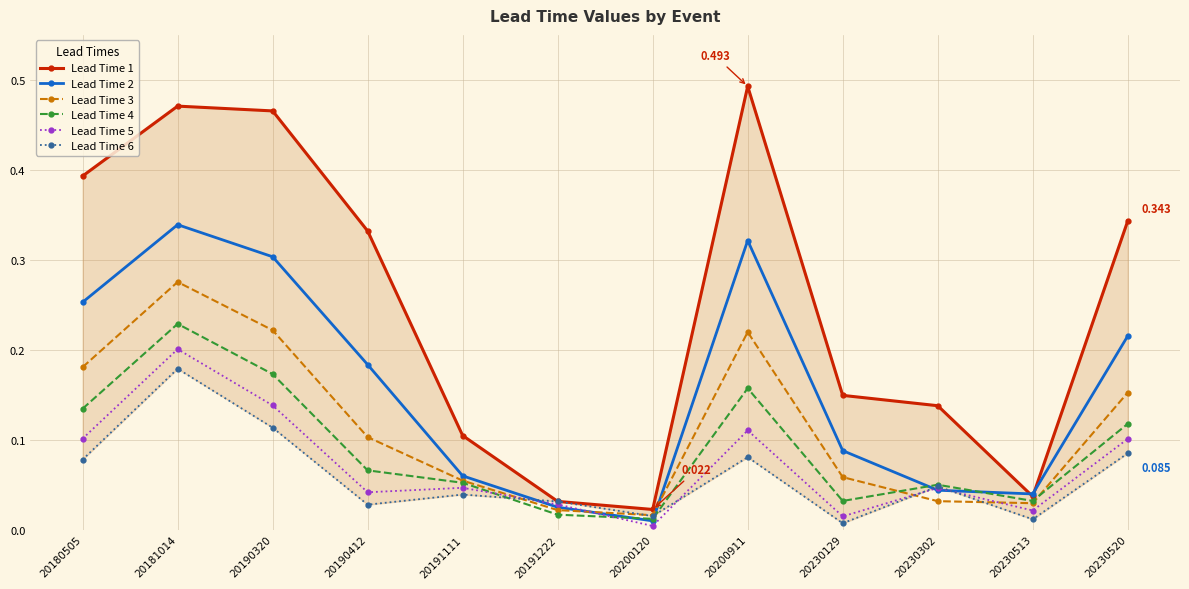

Between 20230513 and 20200120, which is larger?

20230513